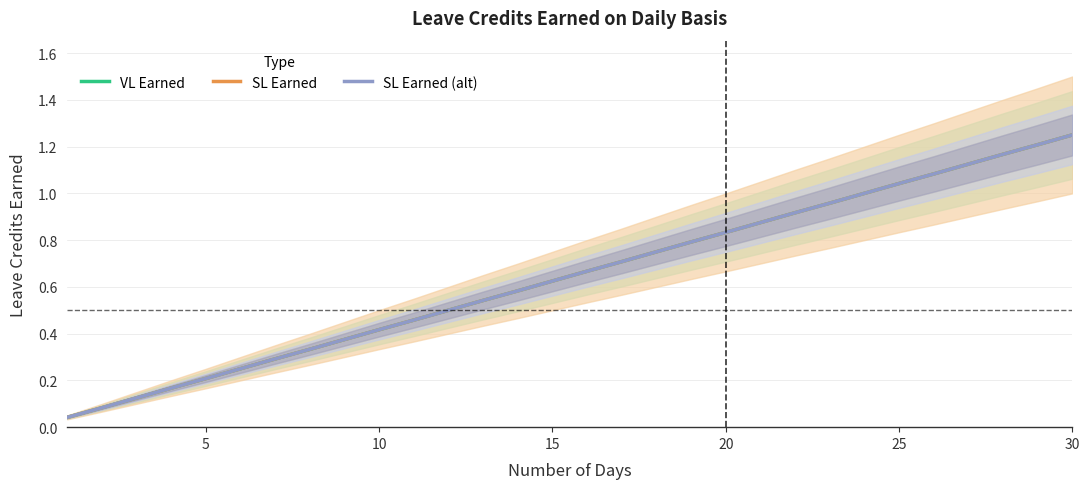

True or false: SL Earned (alt) and SL Earned cross at least once.

False